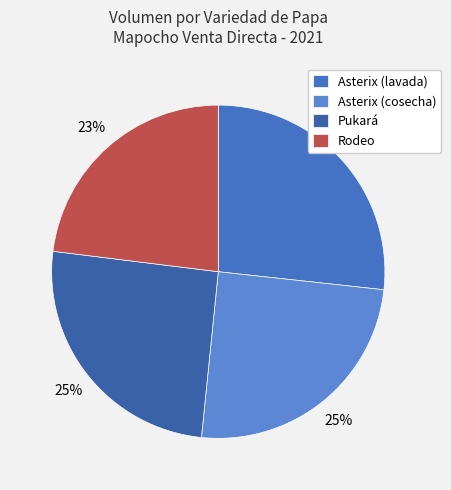

What percentage is the Rodeo slice, to the nearest percent?

23%